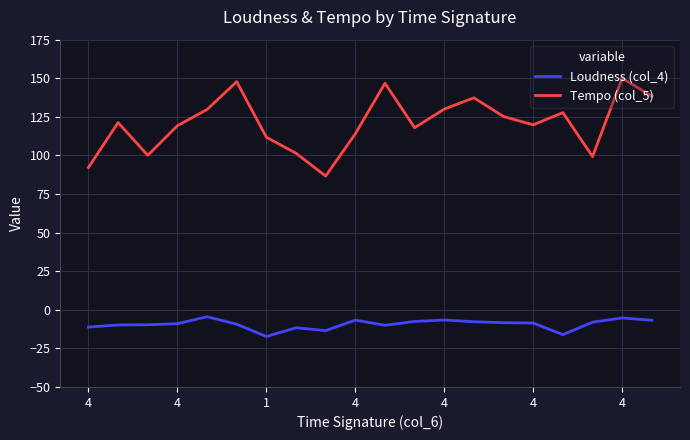

Which series has the widest spread of values?

Tempo (col_5)